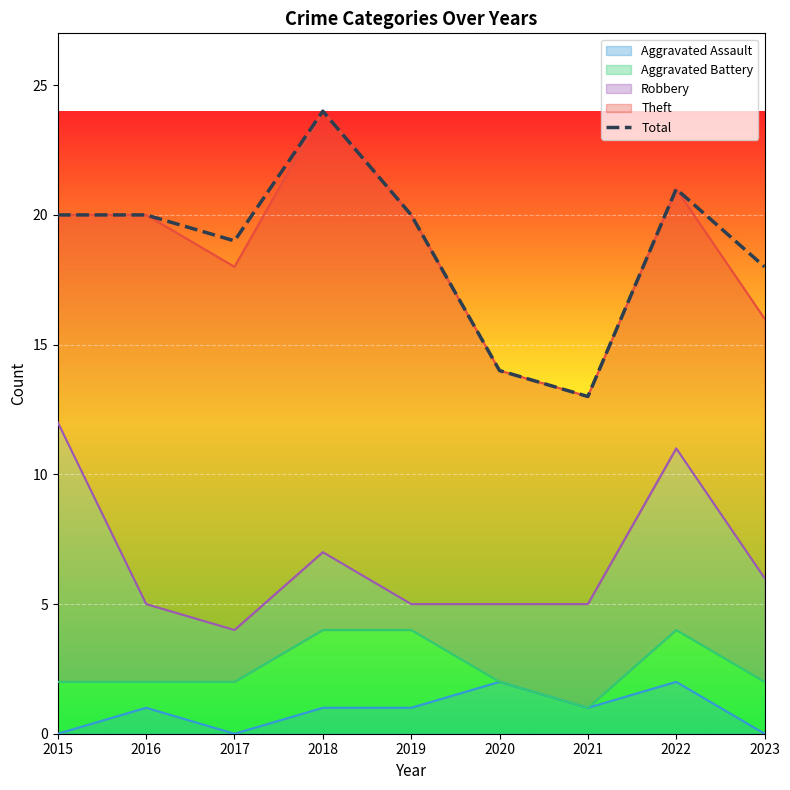

List the labels in order of value, smallest first.

2021, 2020, 2023, 2017, 2015, 2016, 2019, 2022, 2018